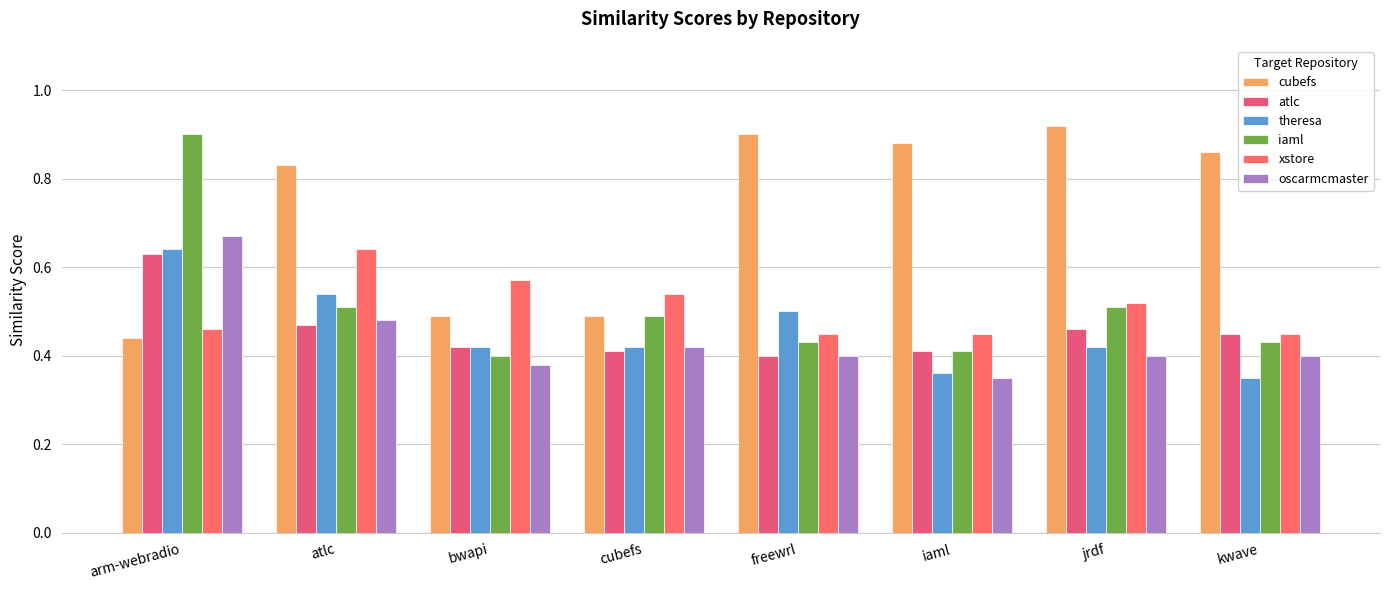

The iaml series shows 0.2 at iaml. True or false?

False